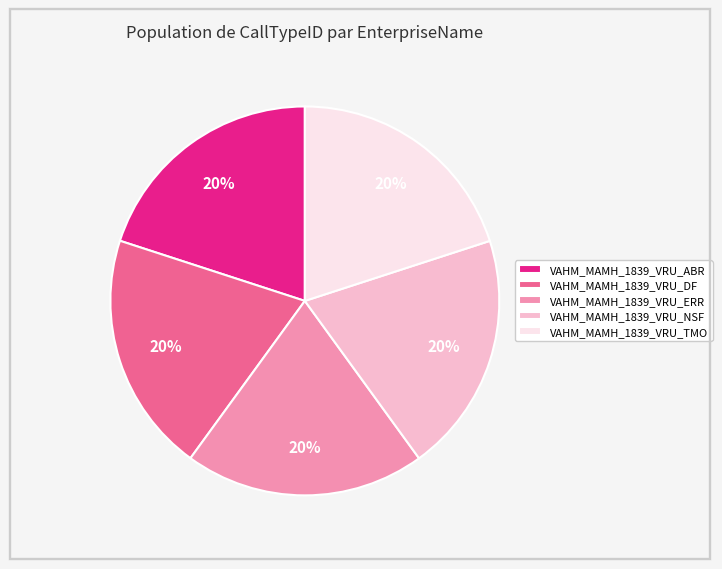

What is the ratio of the value at VAHM_MAMH_1839_VRU_ABR to the value at VAHM_MAMH_1839_VRU_TMO?

1.0